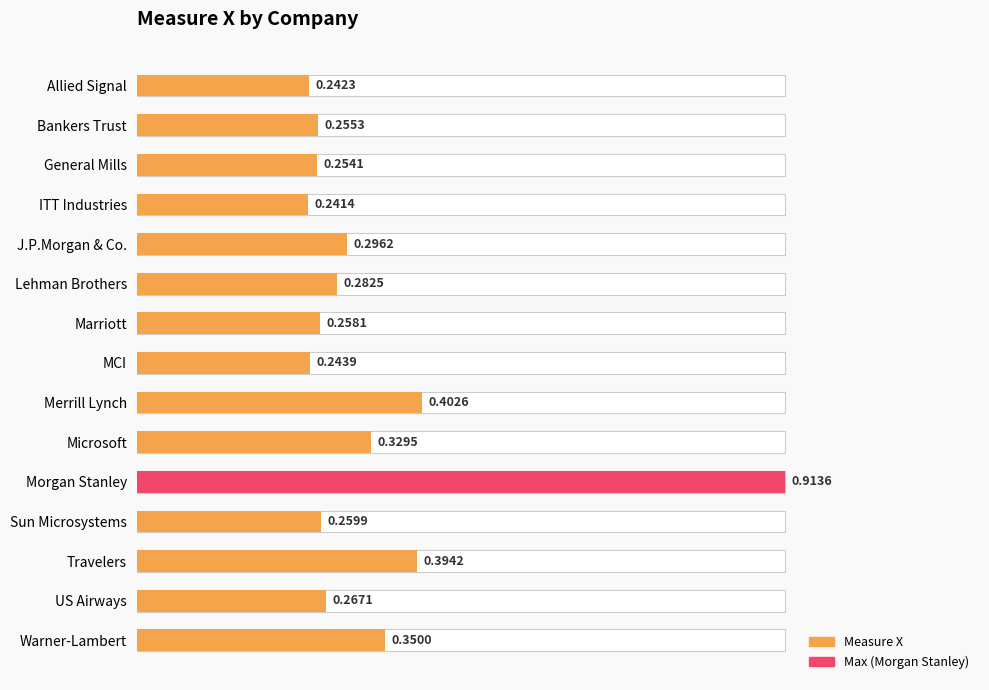

Read the value at ITT Industries.

0.3